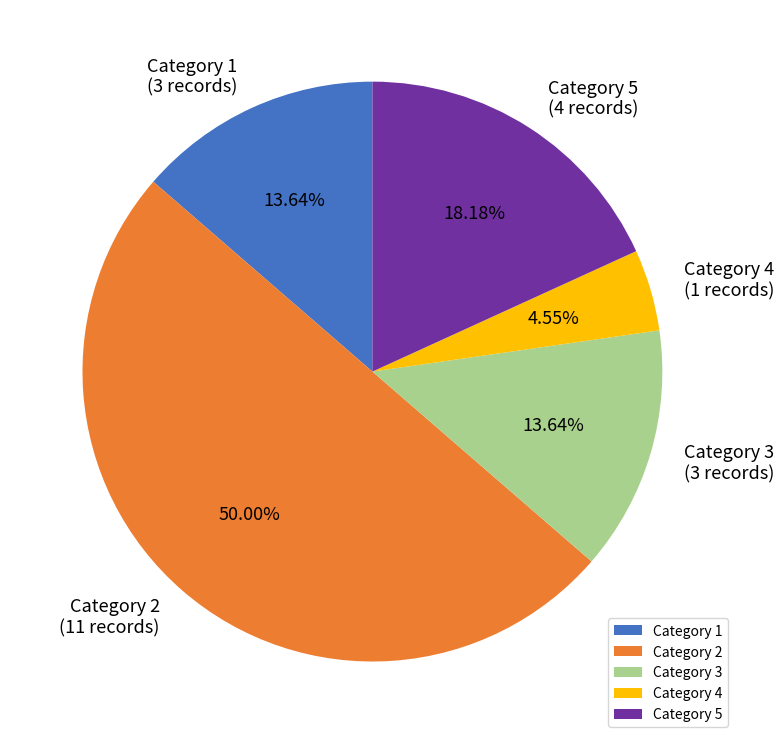

Which has a higher value, Category 1 or Category 2?

Category 2